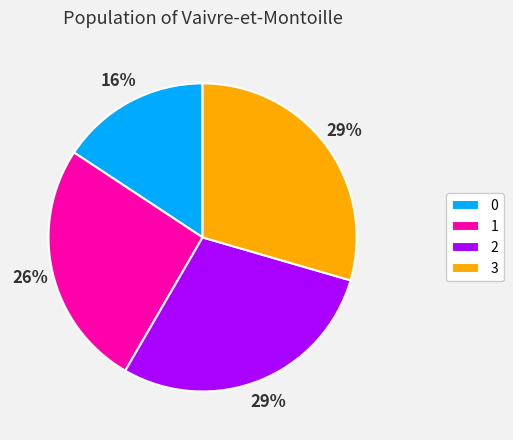

To the nearest percent, what is the combined percentage of 0 and 2?

45%